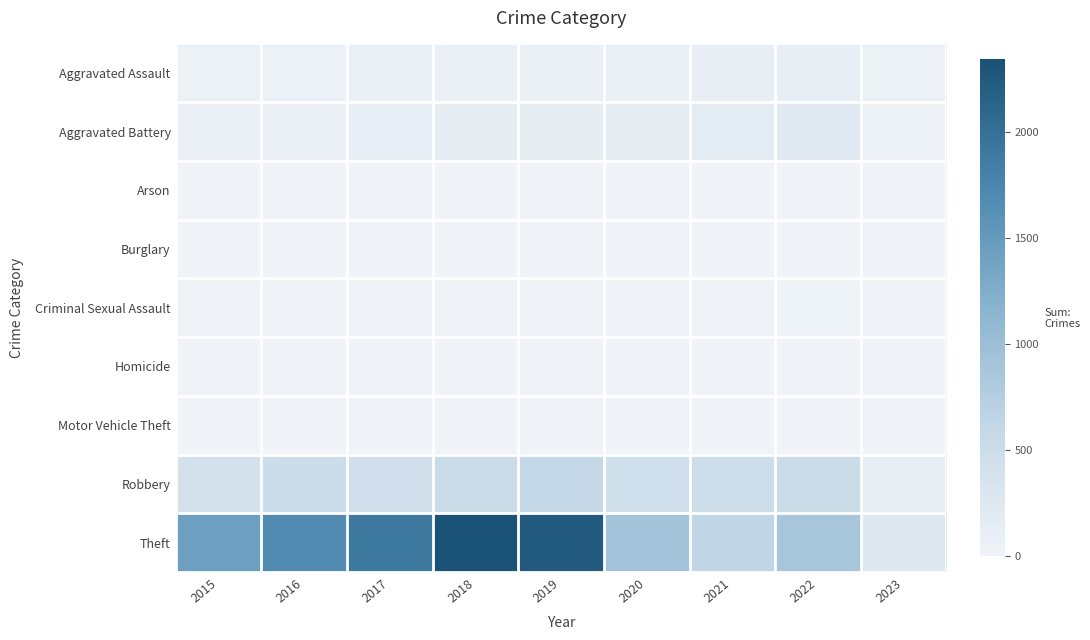

Which has a higher value, 2023 or 2020?

2020